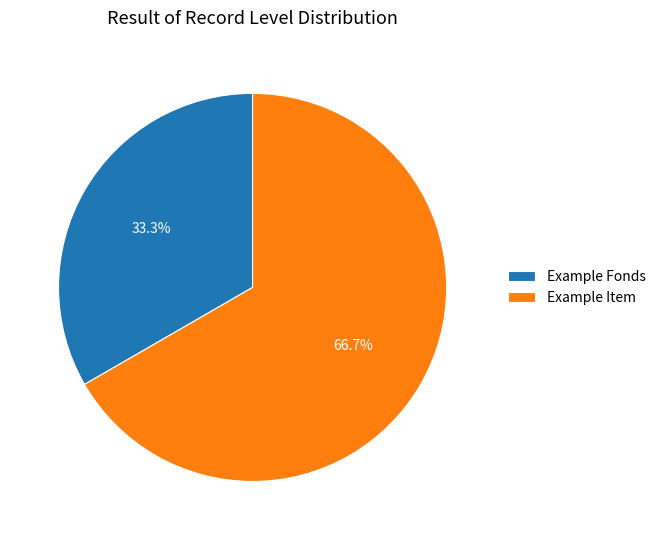

Between Example Fonds and Example Item, which is larger?

Example Item